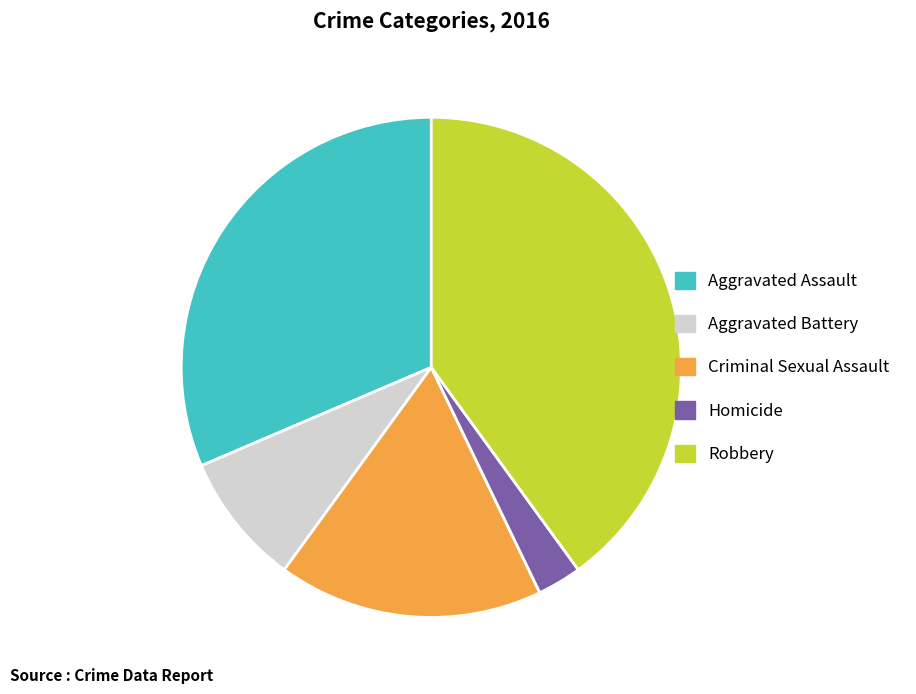

Is the sum of Homicide and Aggravated Battery greater than half?

No